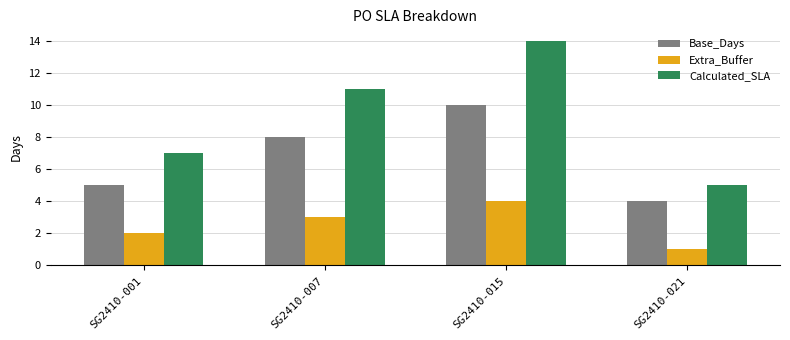

What is the value of the Calculated_SLA bar at the 4th from the left?

5